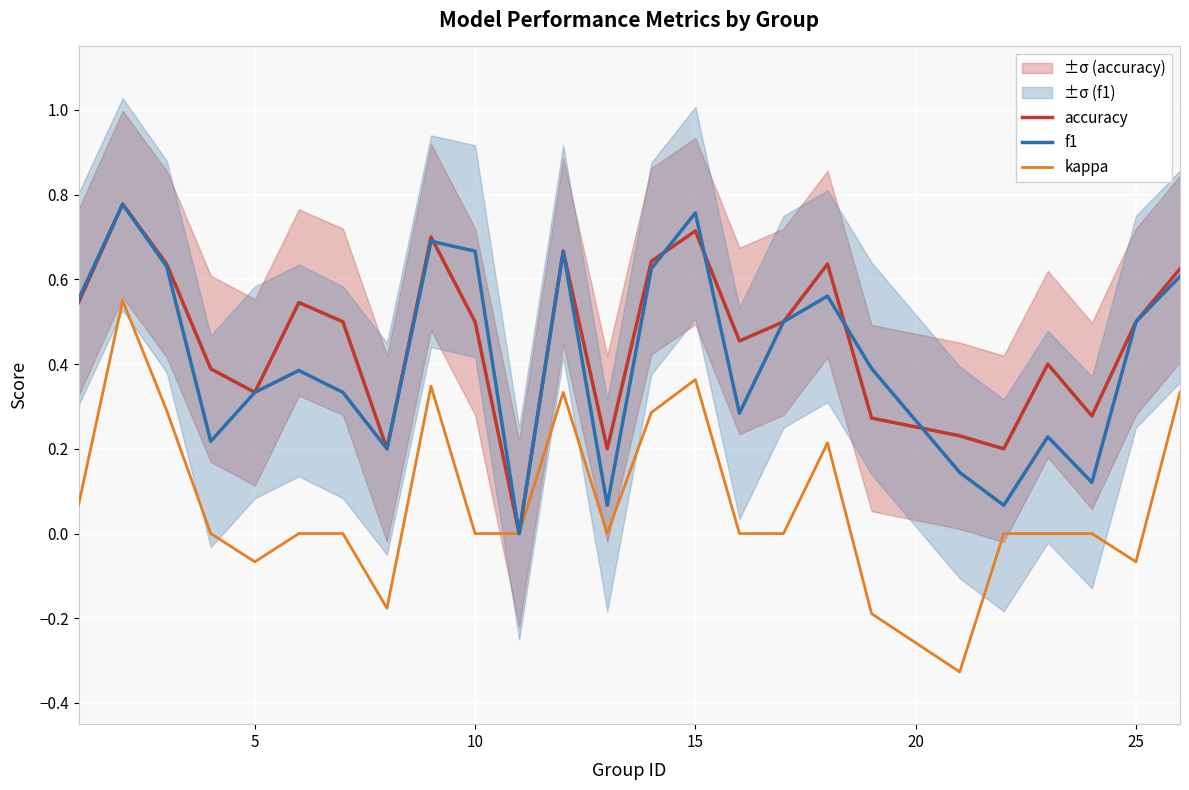

What are all the series names shown in the legend?

accuracy, f1, kappa